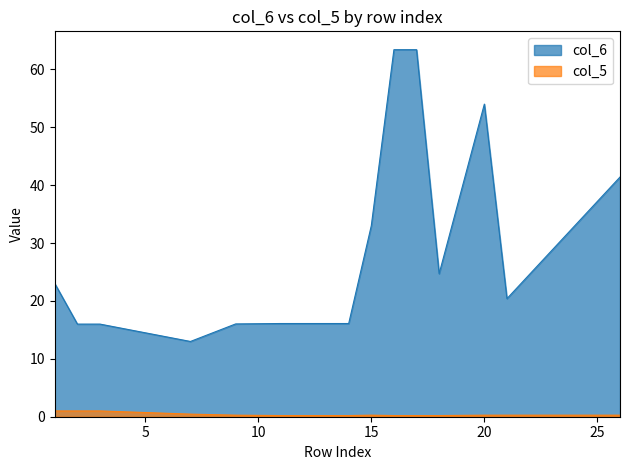

What is the total value across all series at 18?

24.9